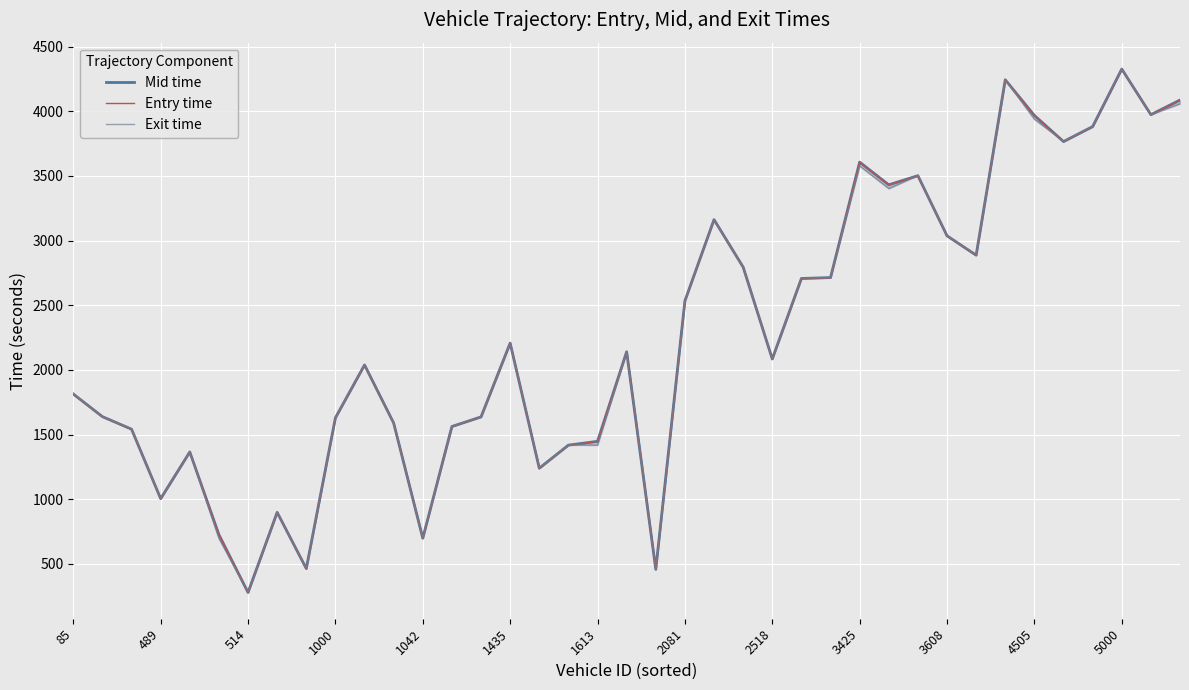

The Mid time series shows 2533.7 at 2081. True or false?

True